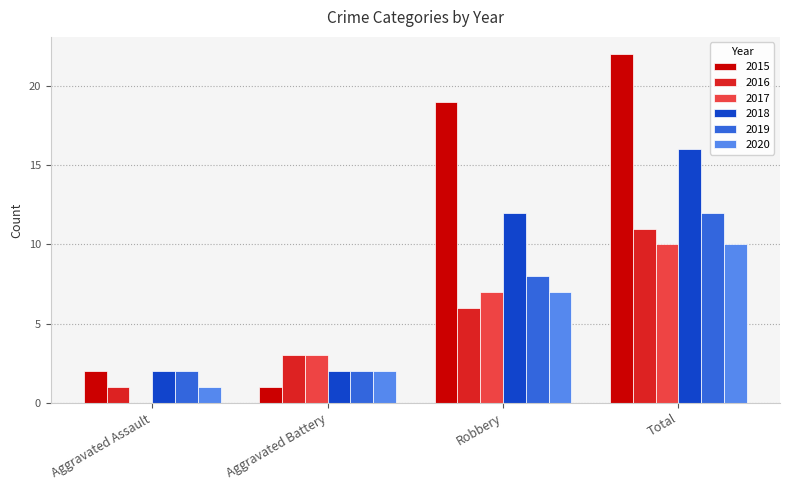

Count the number of categories in the chart.

4